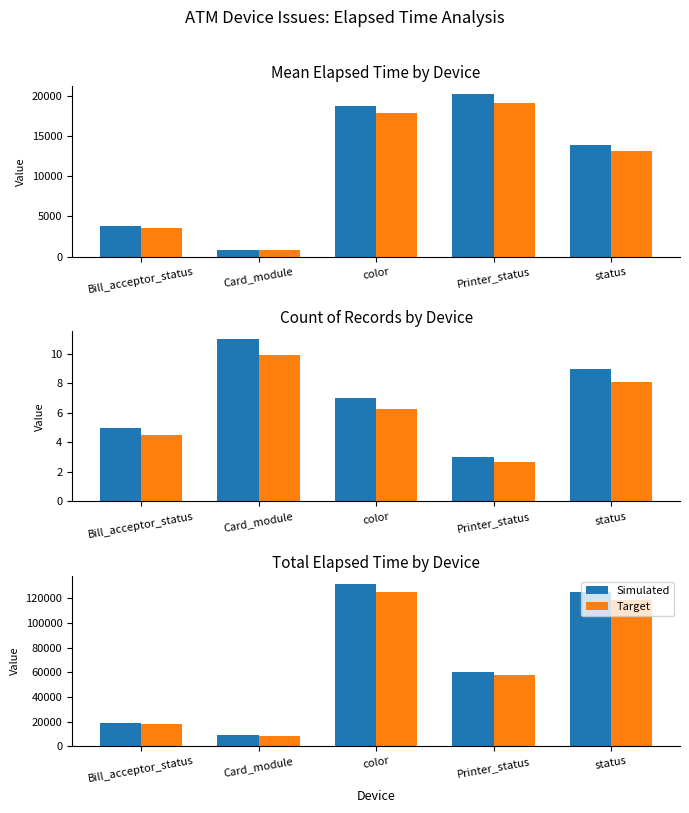

How many groups of bars are there?

5